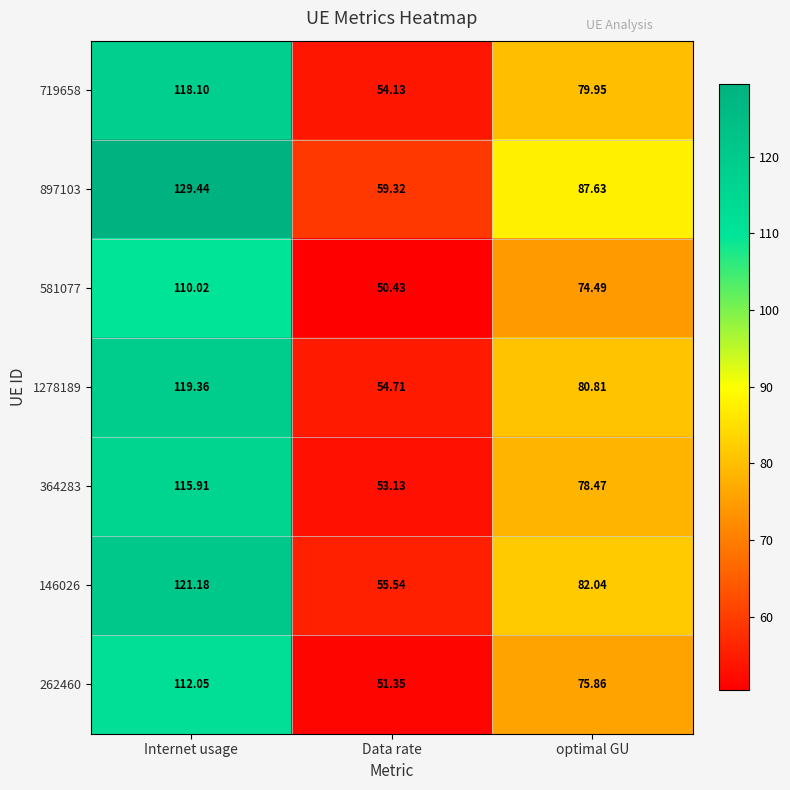

Which category has the lowest value in the 1278189 series?

Data rate